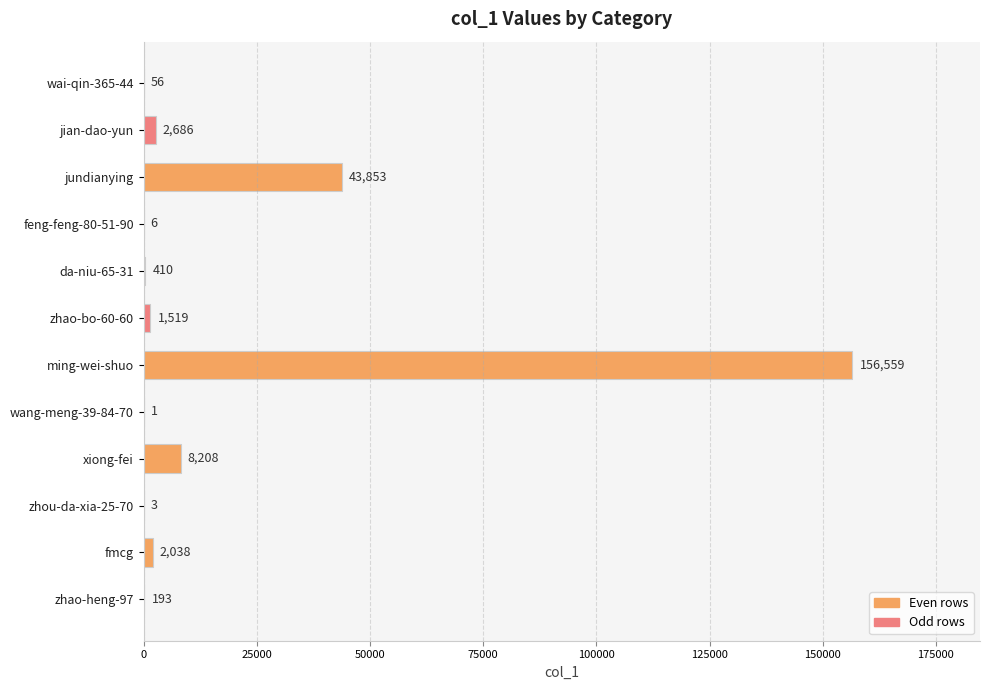

What is the greatest value displayed?

156559